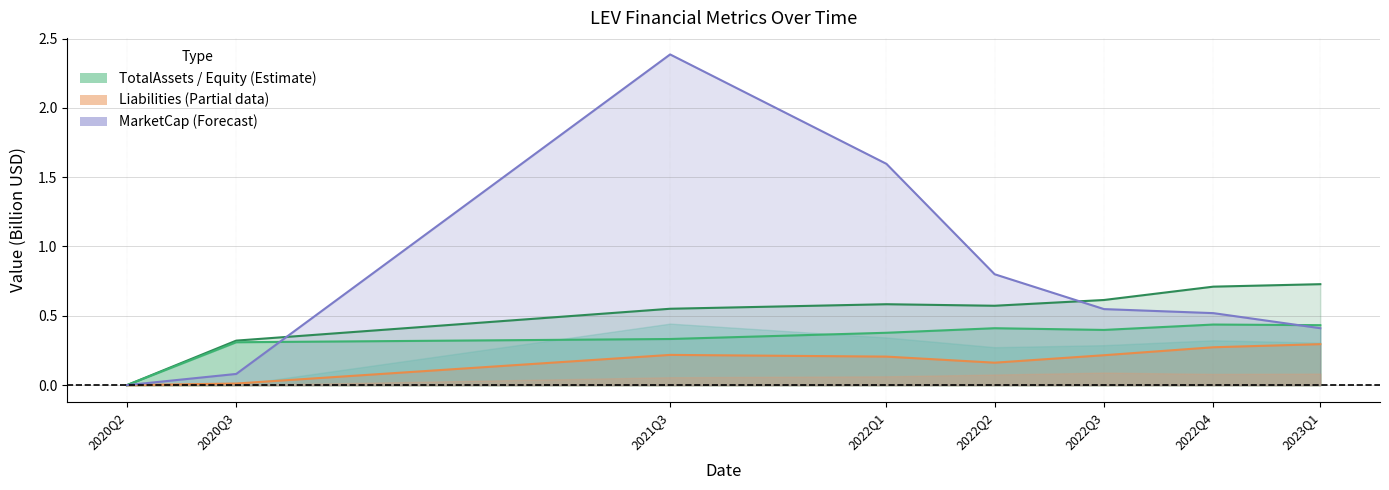

What position from the left is 2021Q3?

3